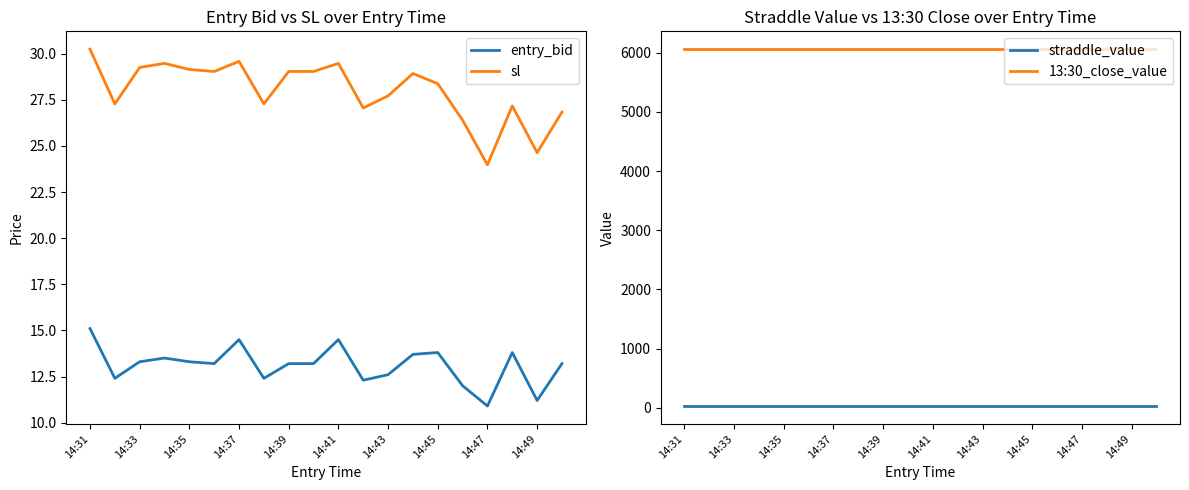

What is the lowest value of the entry_bid series?

10.9